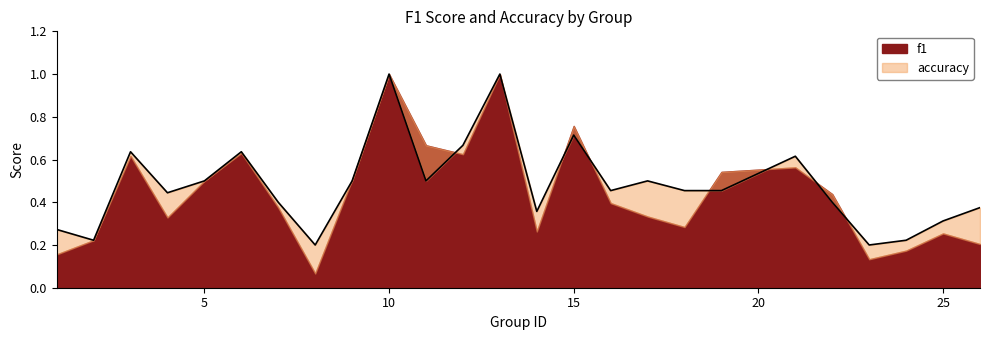

Is it true that the value at 6 is 0.6?

True